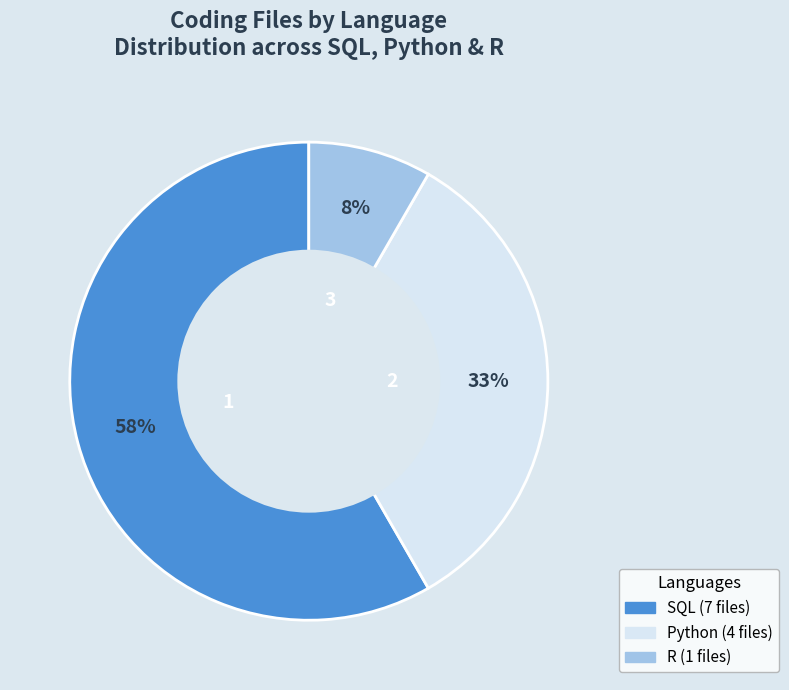

How many slices are in this pie chart?

3